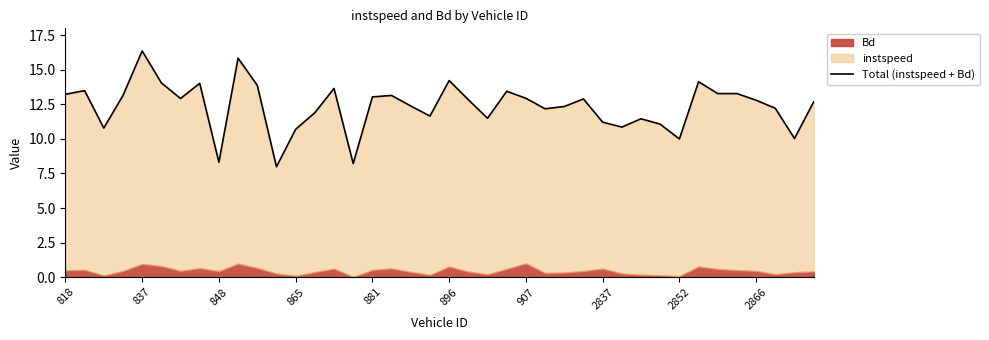

What is the label of the 14th point from the left?

13